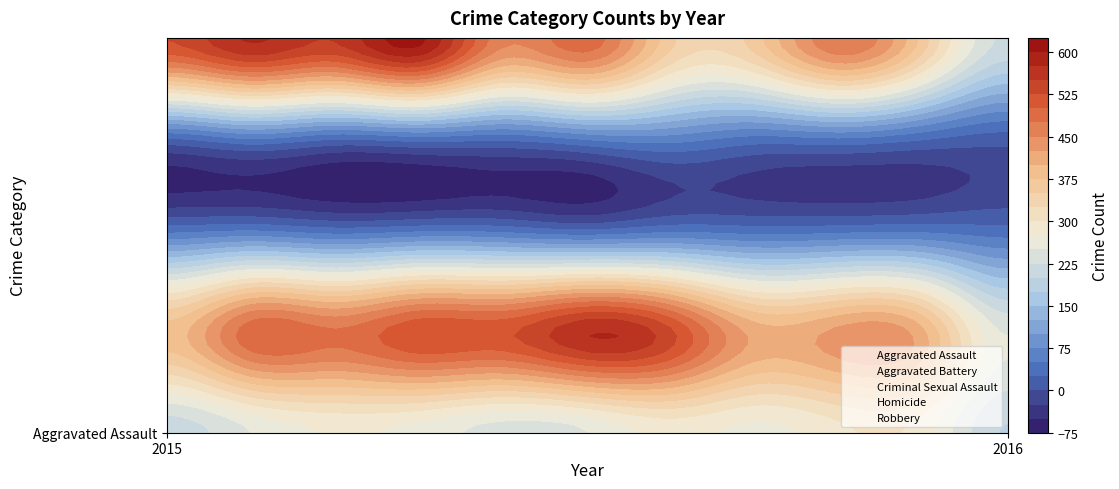

How many data points does each series have?

11